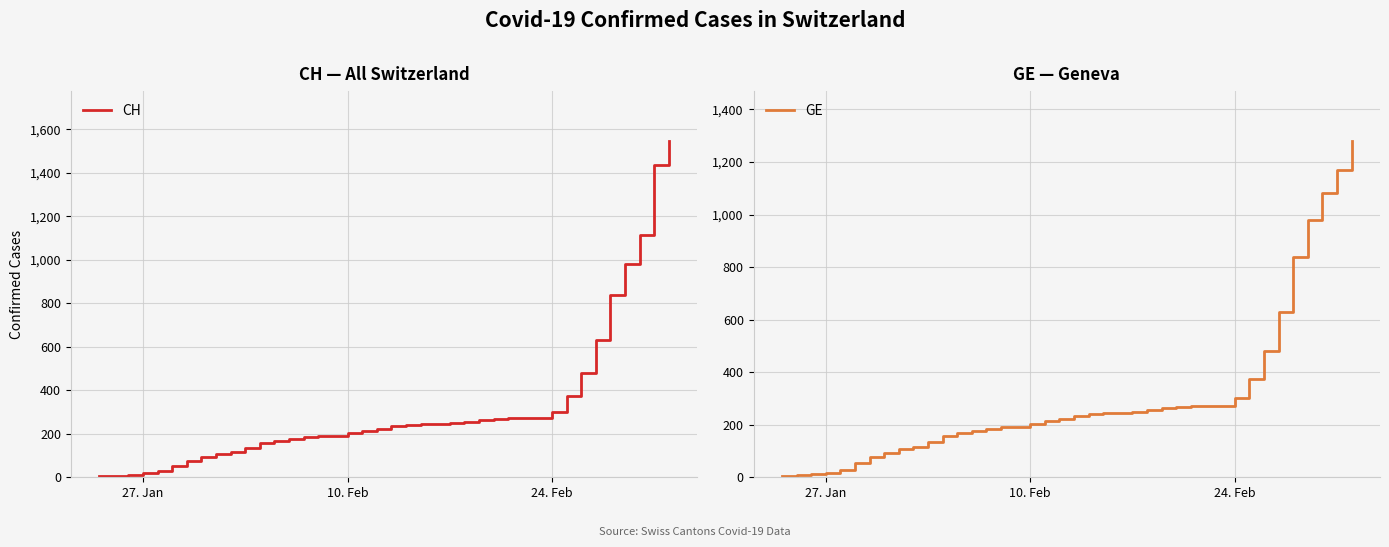

What is the difference between the maximum and minimum values in the GE series?

1274